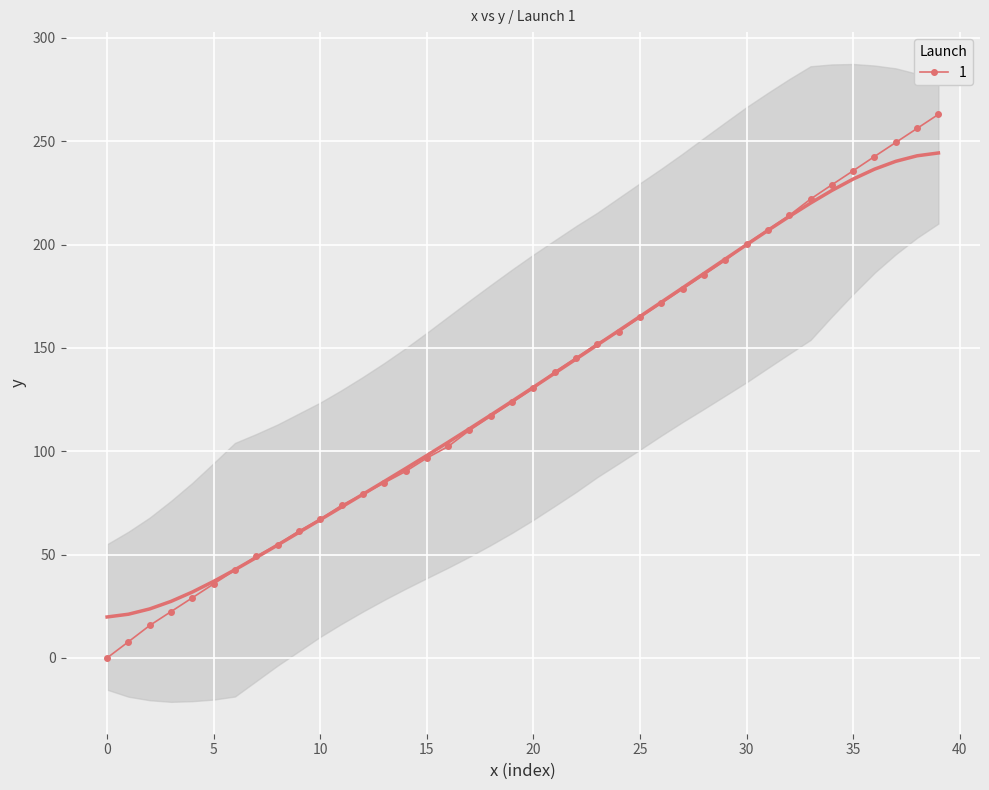

At which label is y closest to 132?

20